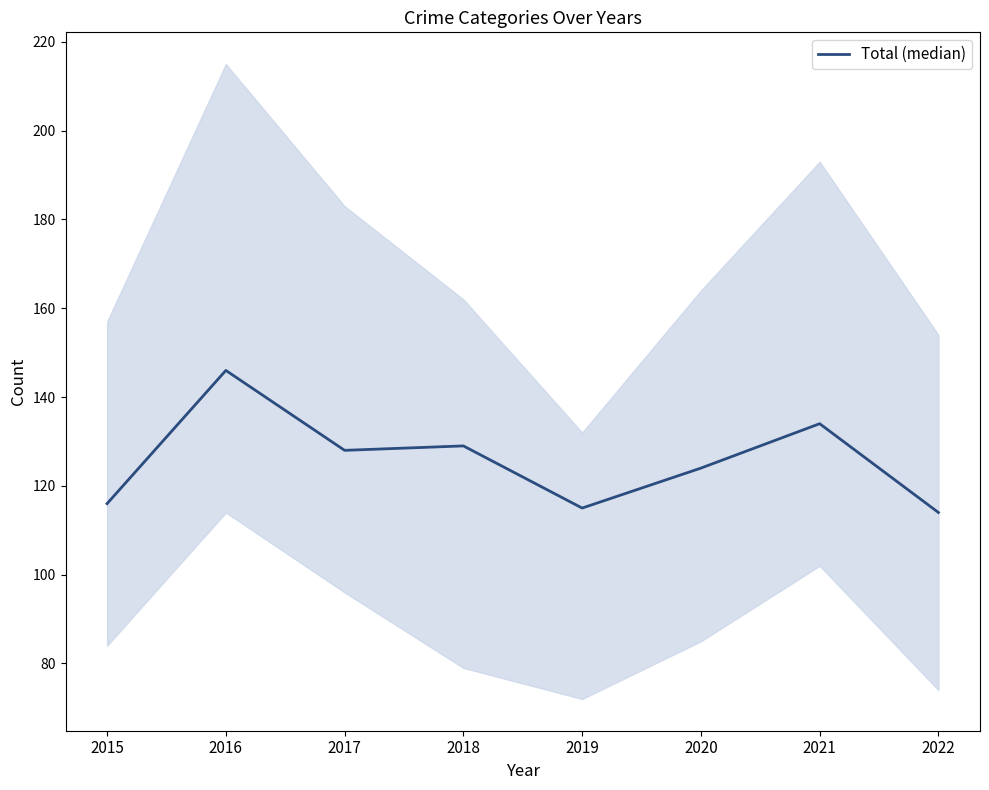

What is the value of the 1st point from the left?

116